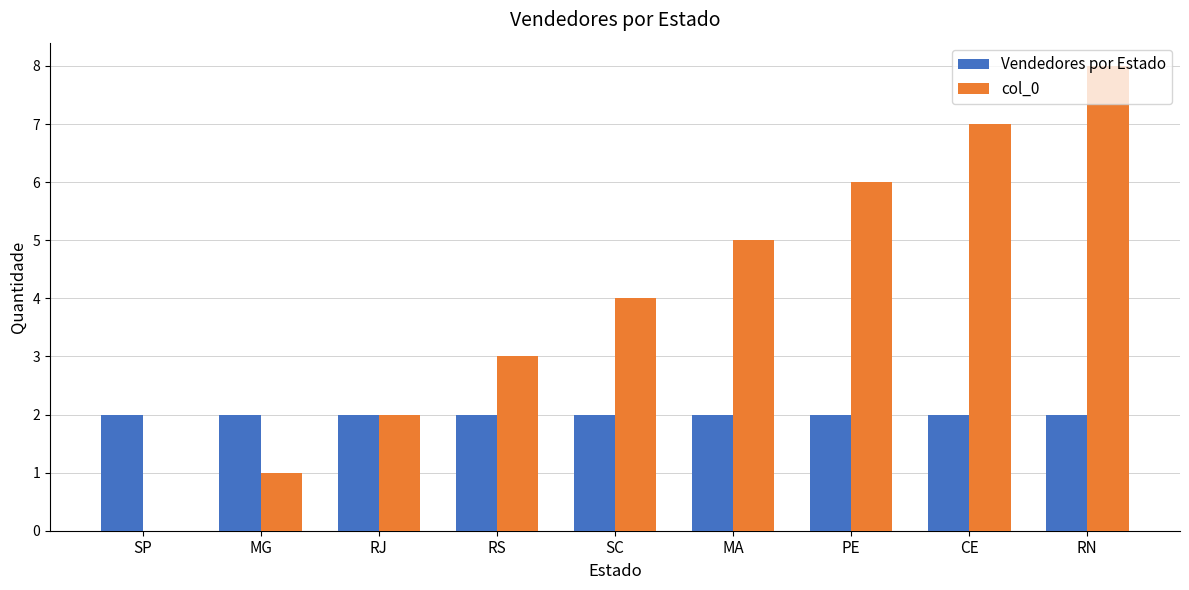

Is the value of Vendedores por Estado at SC greater than the value of col_0 at MA?

No